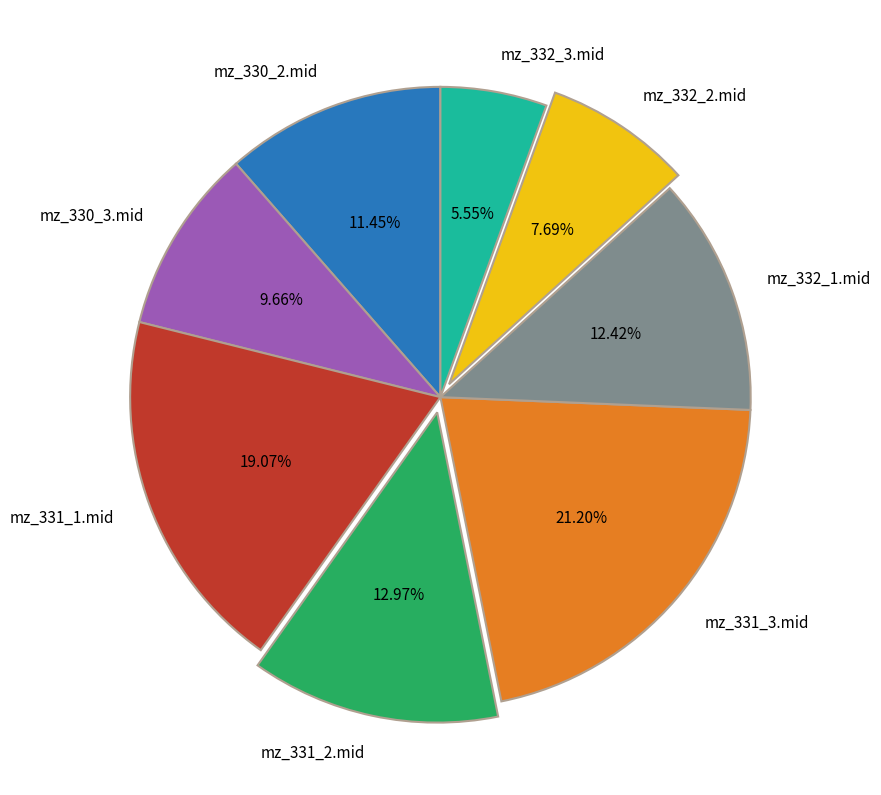

Rank the categories by value from highest to lowest.

mz_331_3.mid, mz_331_1.mid, mz_331_2.mid, mz_332_1.mid, mz_330_2.mid, mz_330_3.mid, mz_332_2.mid, mz_332_3.mid